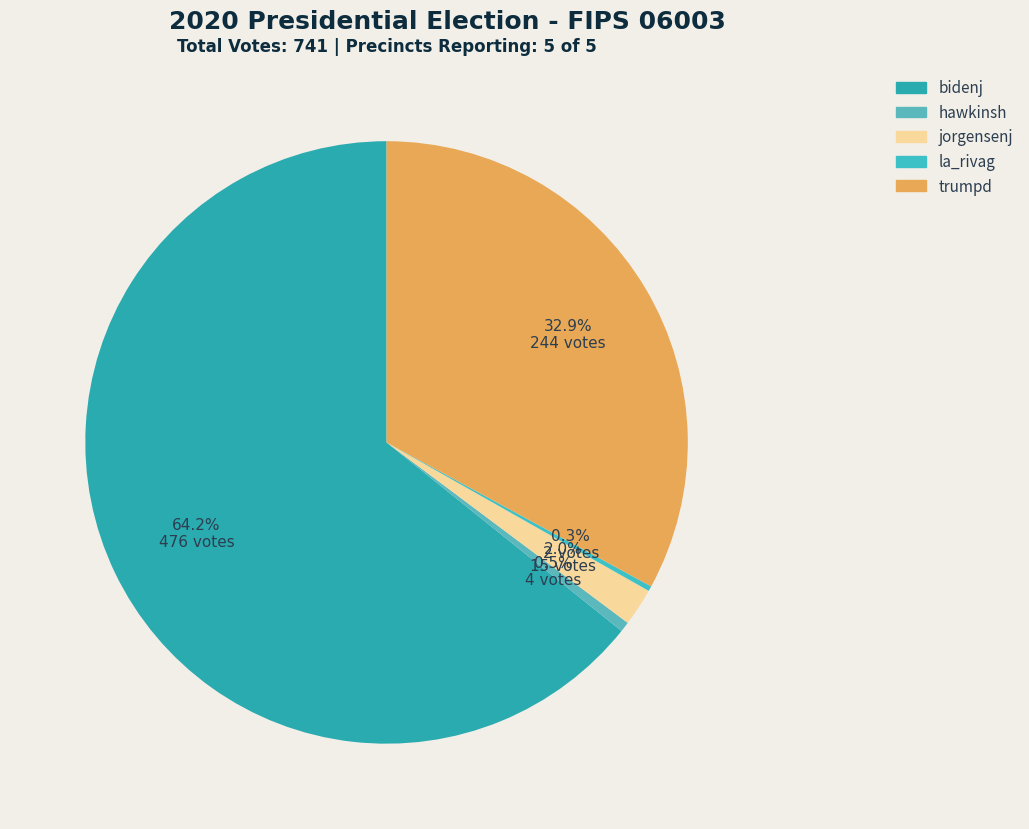

Does jorgensenj represent more than half of the total?

No